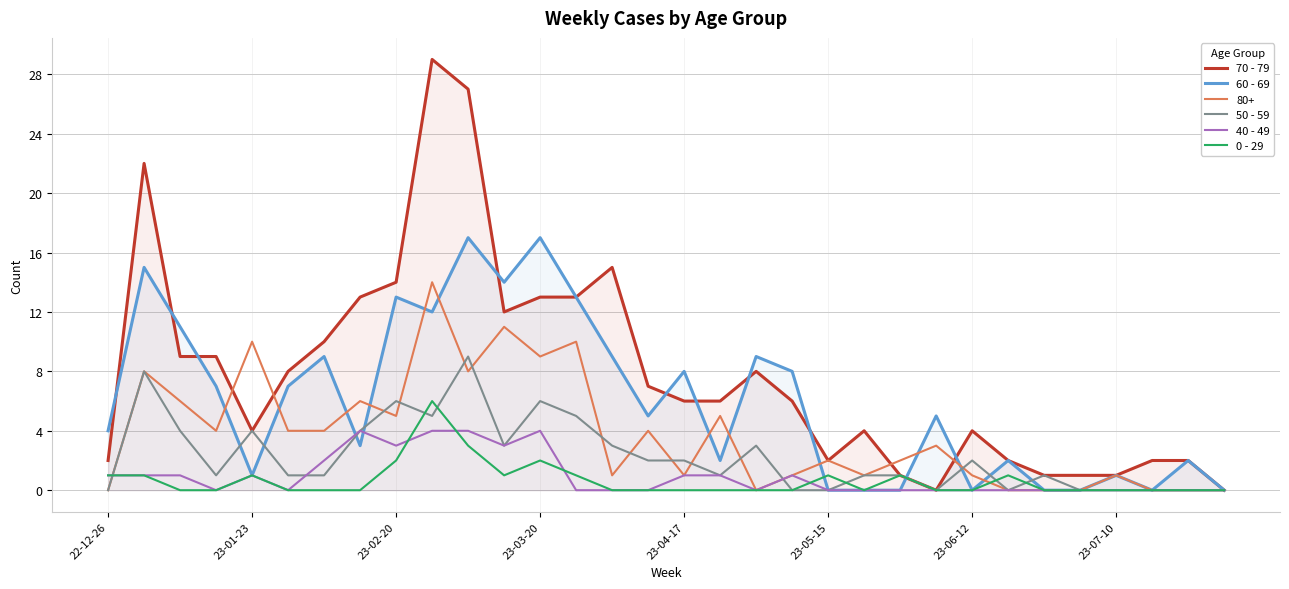

What is the value of the 40 - 49 point at the 12th from the left?

3